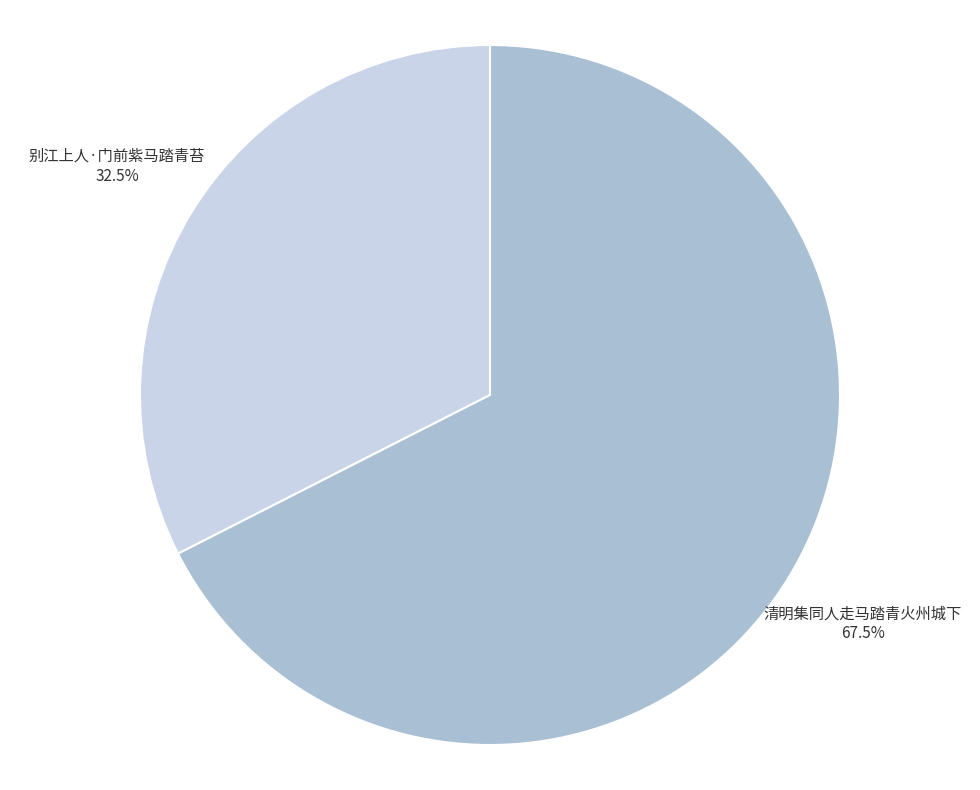

What is the total percentage of 别江上人·门前紫马踏青苔 and 清明集同人走马踏青火州城下?

100.0%